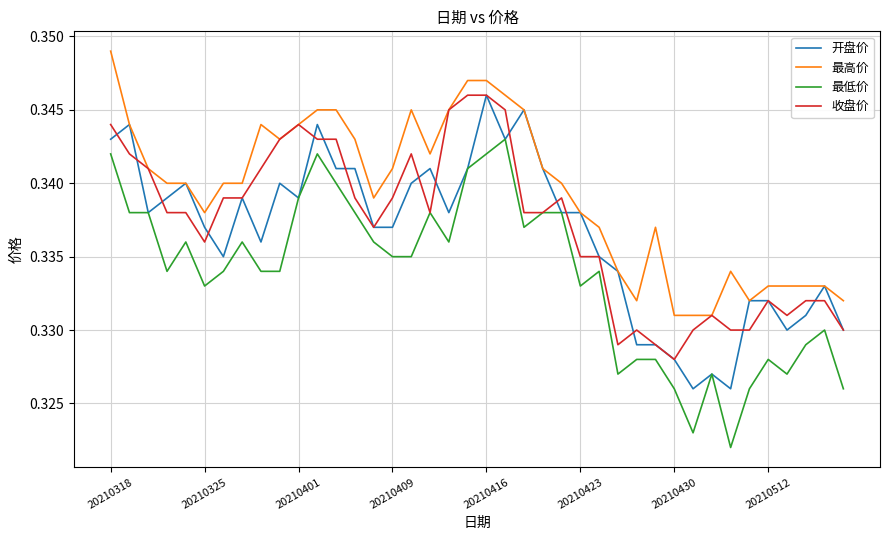

True or false: 最低价 and 最高价 intersect in this chart.

False